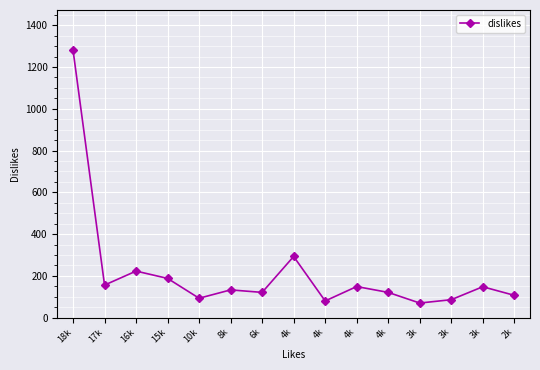

True or false: the data shows 93 at 10k.

True